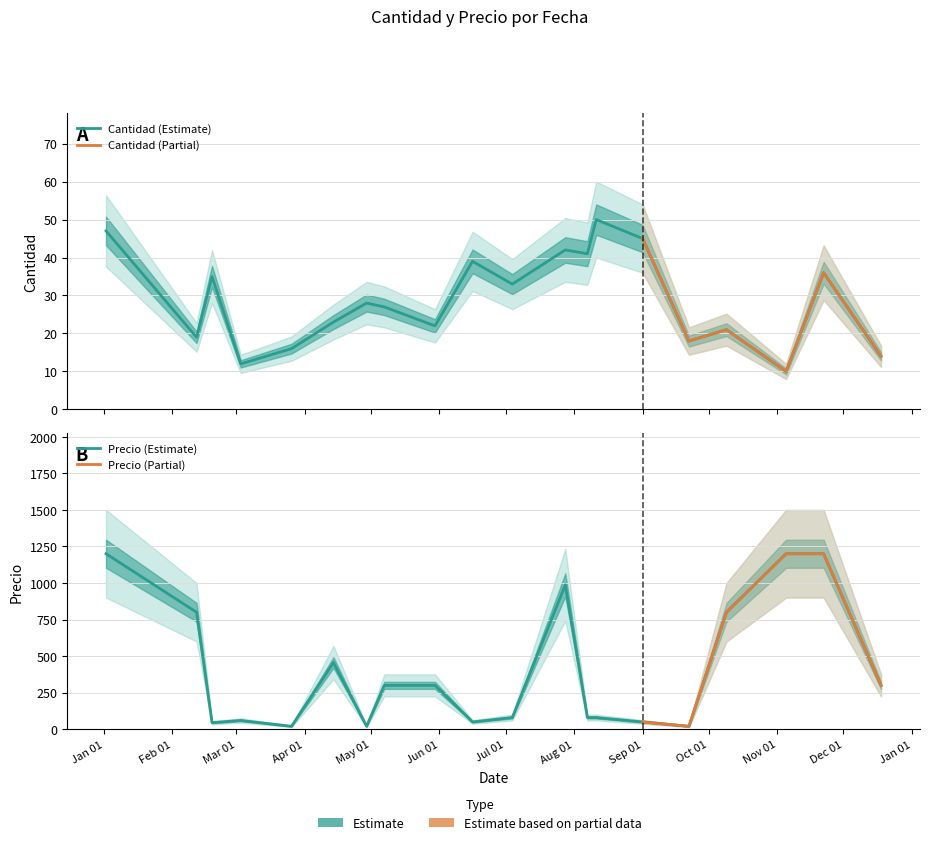

How many interior local peaks does the Precio series have?

3